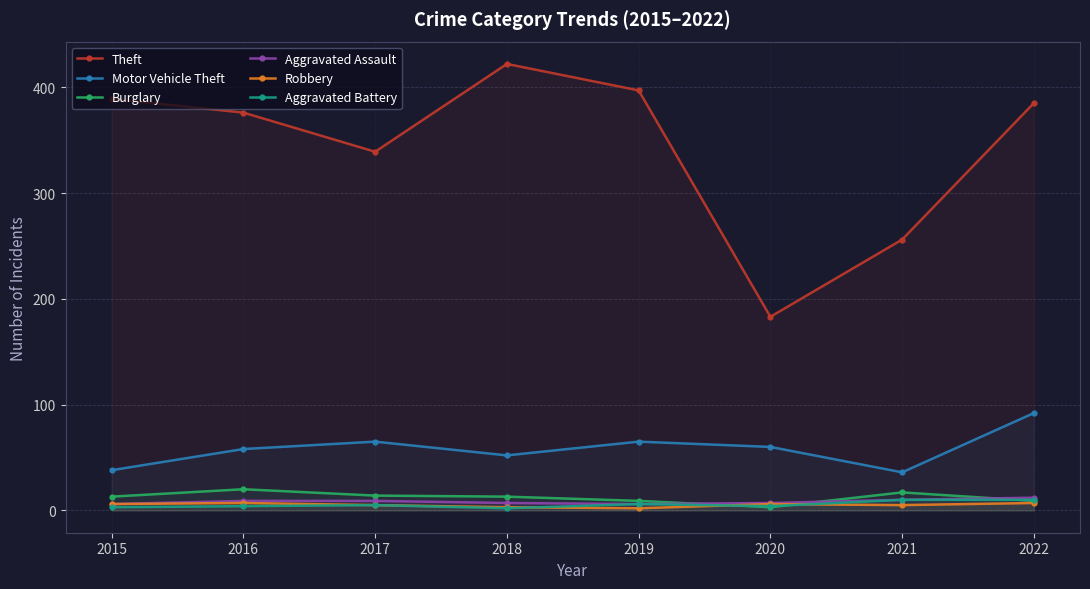

Reading left to right, transcribe all the data shown in this chart.

Theft: 2015=389	2016=376	2017=339	2018=422	2019=397	2020=183	2021=256	2022=385
Motor Vehicle Theft: 2015=38	2016=58	2017=65	2018=52	2019=65	2020=60	2021=36	2022=92
Burglary: 2015=13	2016=20	2017=14	2018=13	2019=9	2020=3	2021=17	2022=9
Aggravated Assault: 2015=6	2016=9	2017=9	2018=7	2019=6	2020=7	2021=10	2022=12
Robbery: 2015=6	2016=7	2017=5	2018=3	2019=2	2020=6	2021=5	2022=7
Aggravated Battery: 2015=3	2016=4	2017=5	2018=2	2019=6	2020=4	2021=10	2022=10